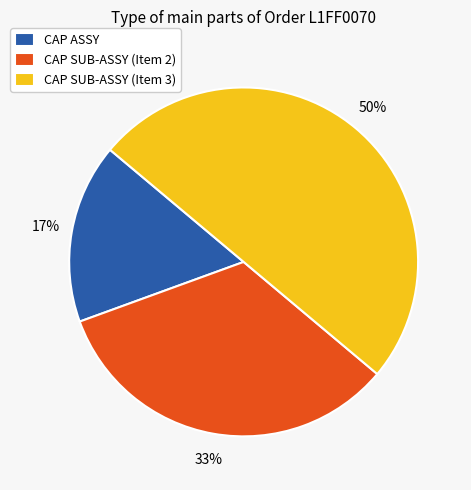

To the nearest percent, what is the average slice percentage?

33%